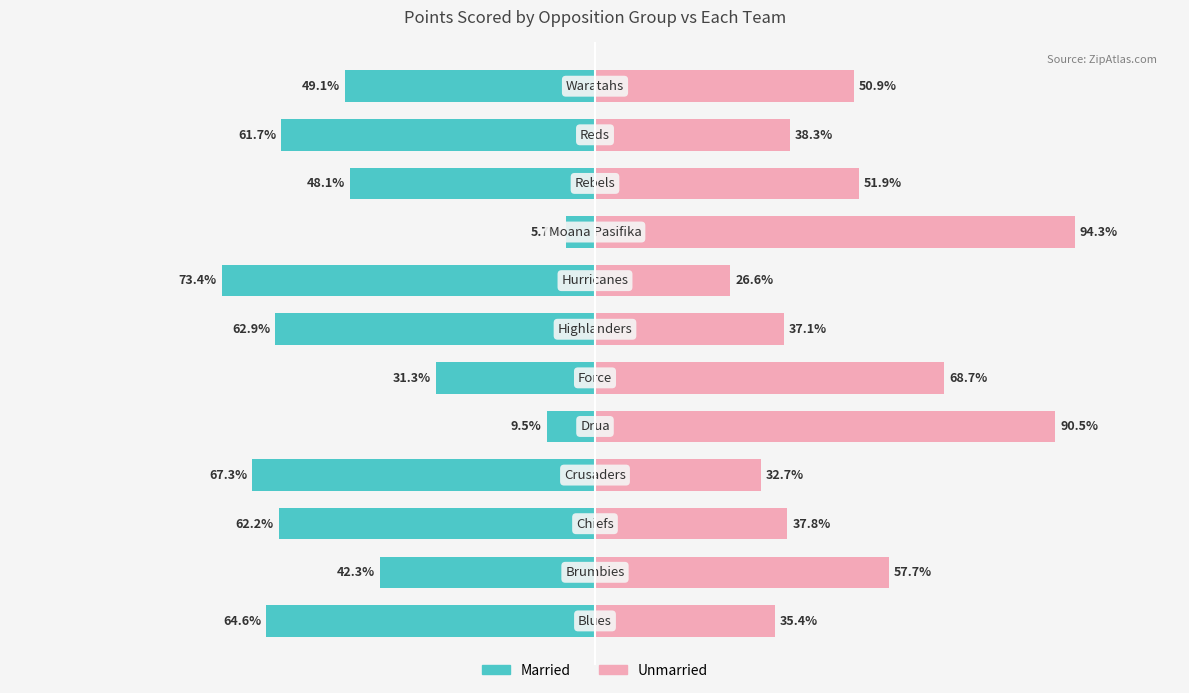

Which series has the widest spread of values?

Unmarried